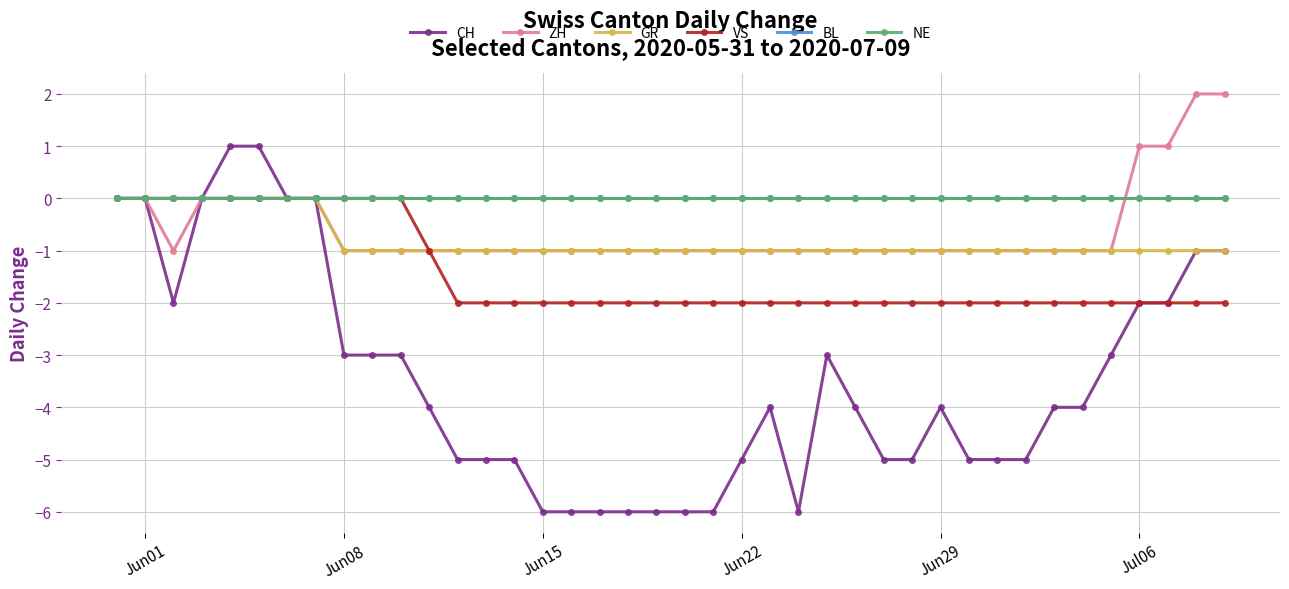

True or false: BL and VS cross at least once.

False